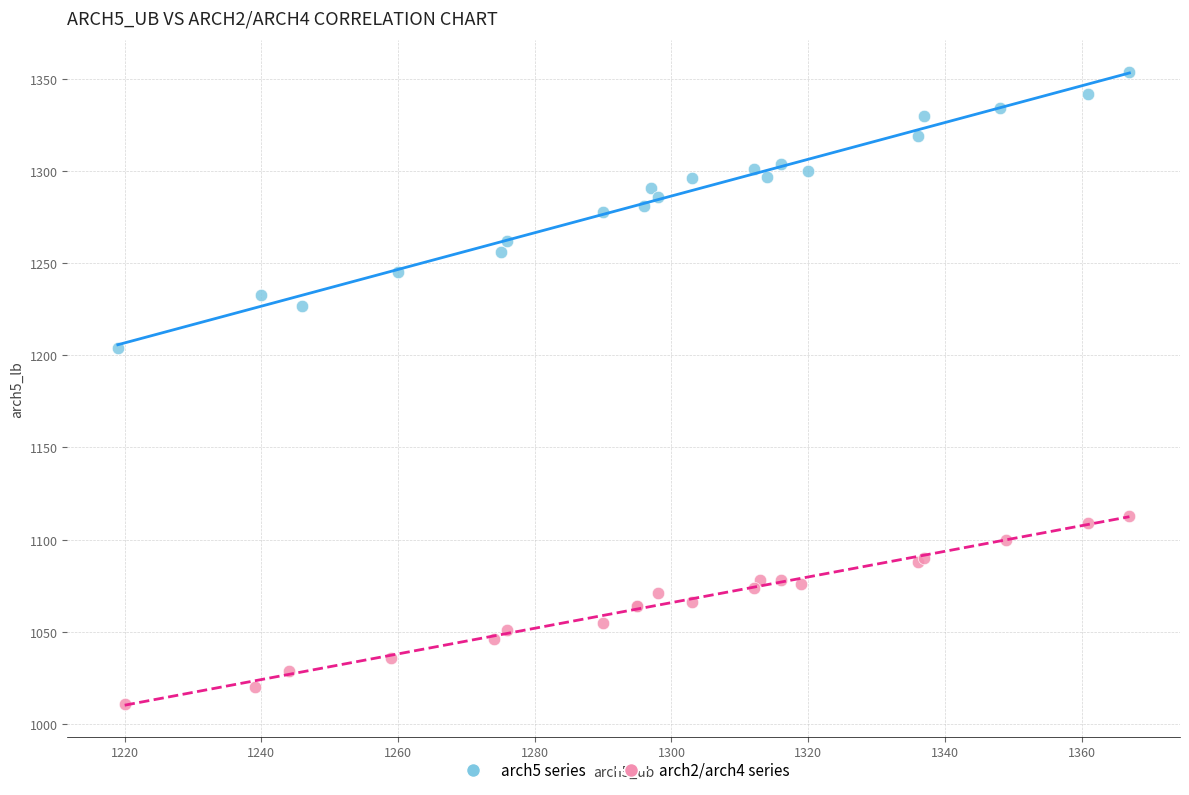

What are all the series names shown in the legend?

arch5 series, arch2/arch4 series